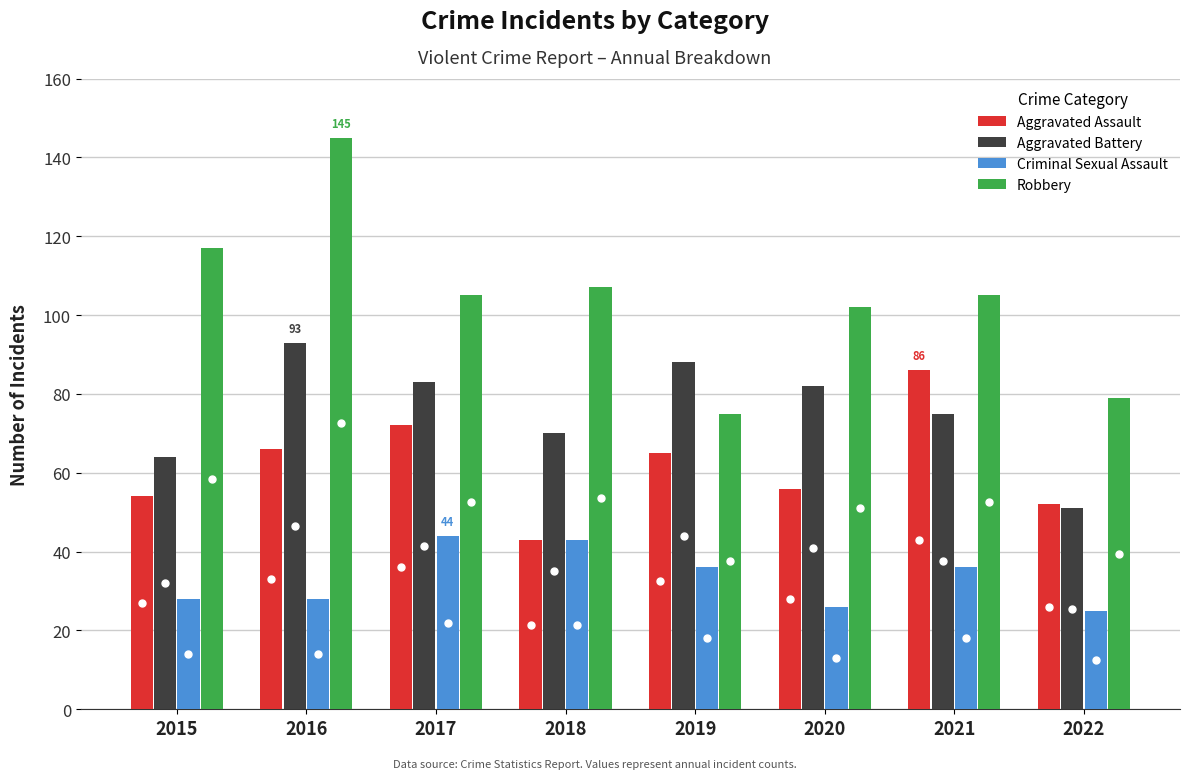

List the series in order of their overall mean, lowest first.

Criminal Sexual Assault, Aggravated Assault, Aggravated Battery, Robbery